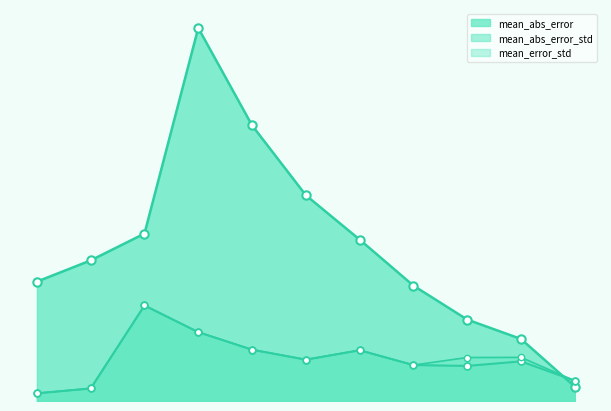

What is the value of the mean_abs_error_std point at the 3rd from the left?

6.7